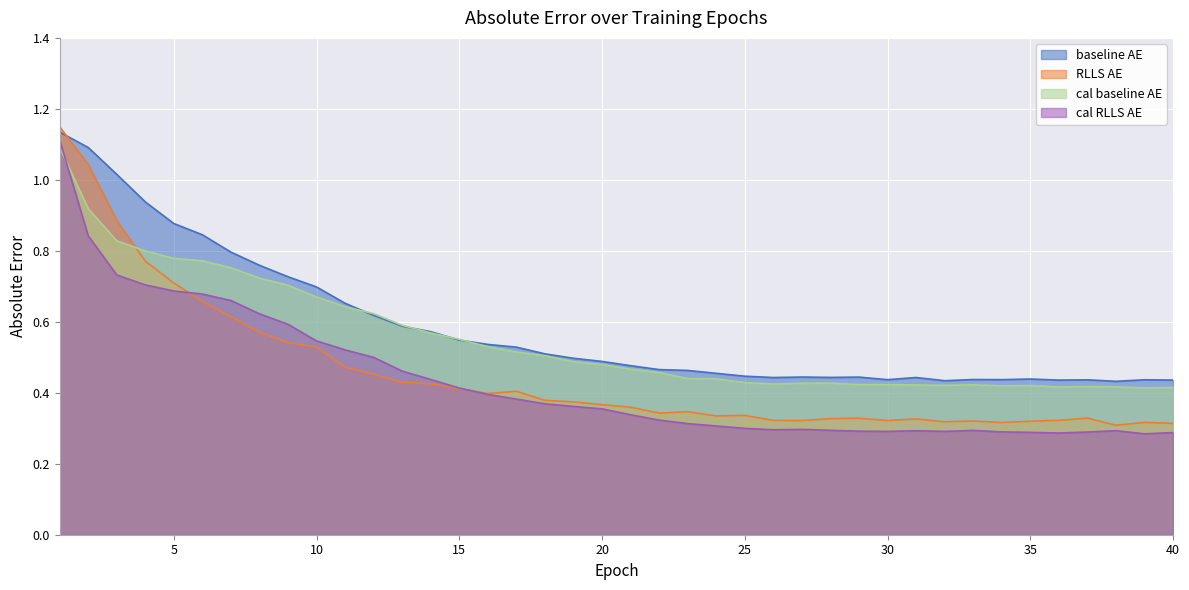

Rank the series by their maximum value, from highest to lowest.

RLLS AE, baseline AE, cal RLLS AE, cal baseline AE